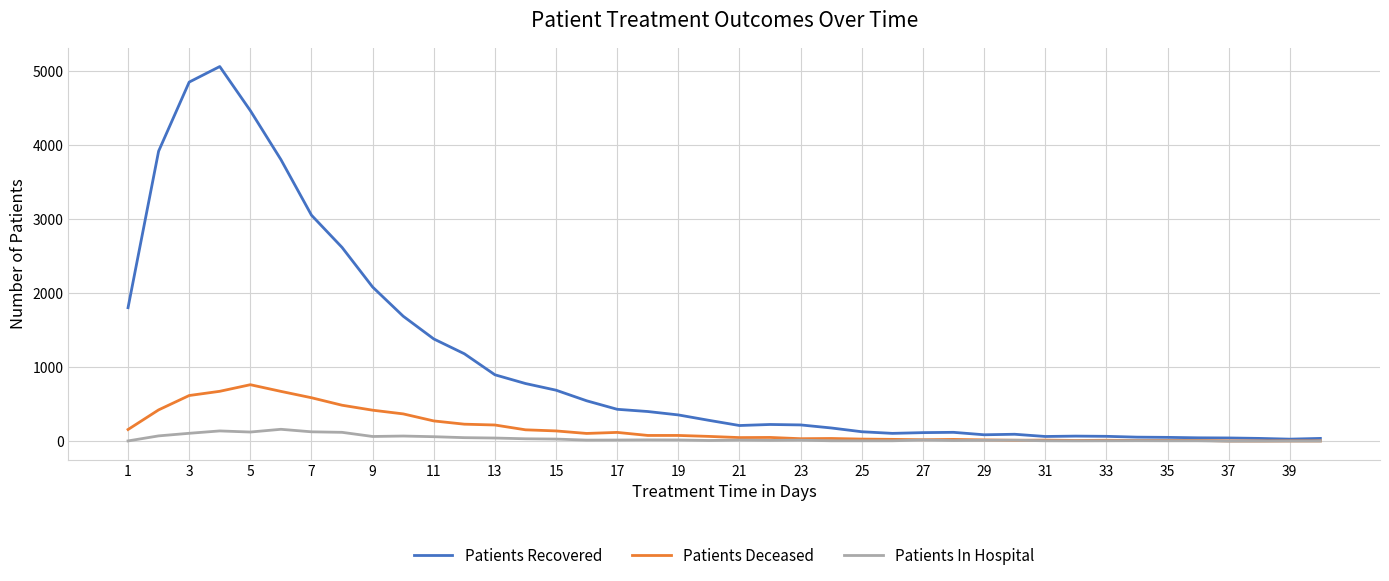

Which series has the largest total across all categories?

Patients Recovered